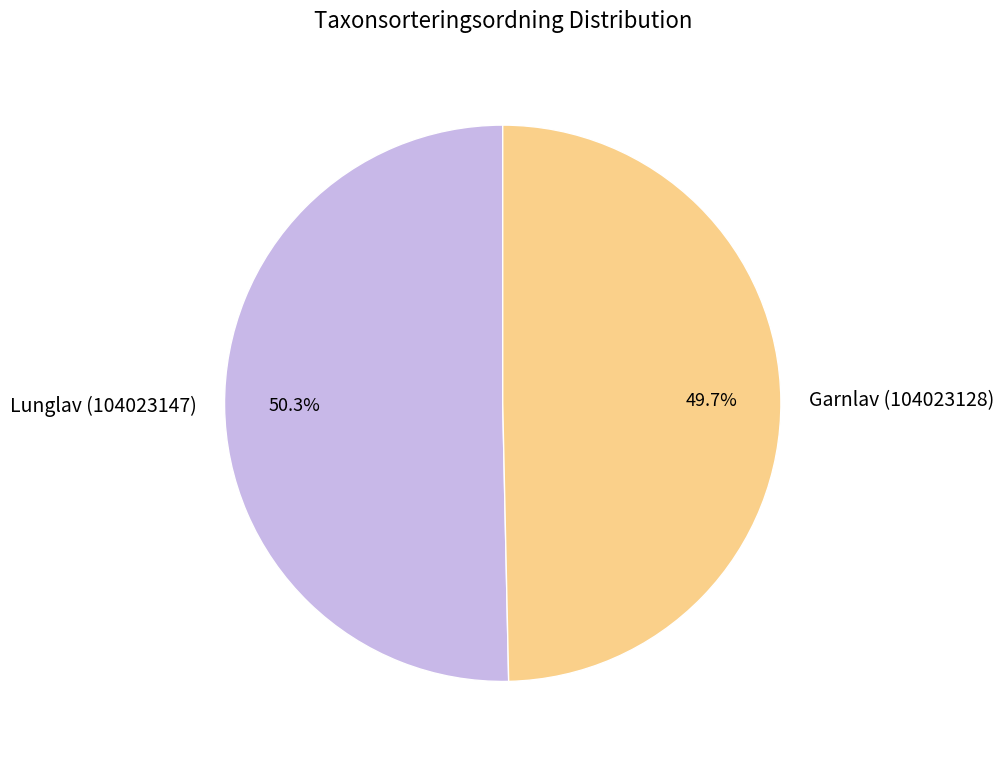

Combined, do Garnlav (104023128) and Lunglav (104023147) account for over 50%?

Yes